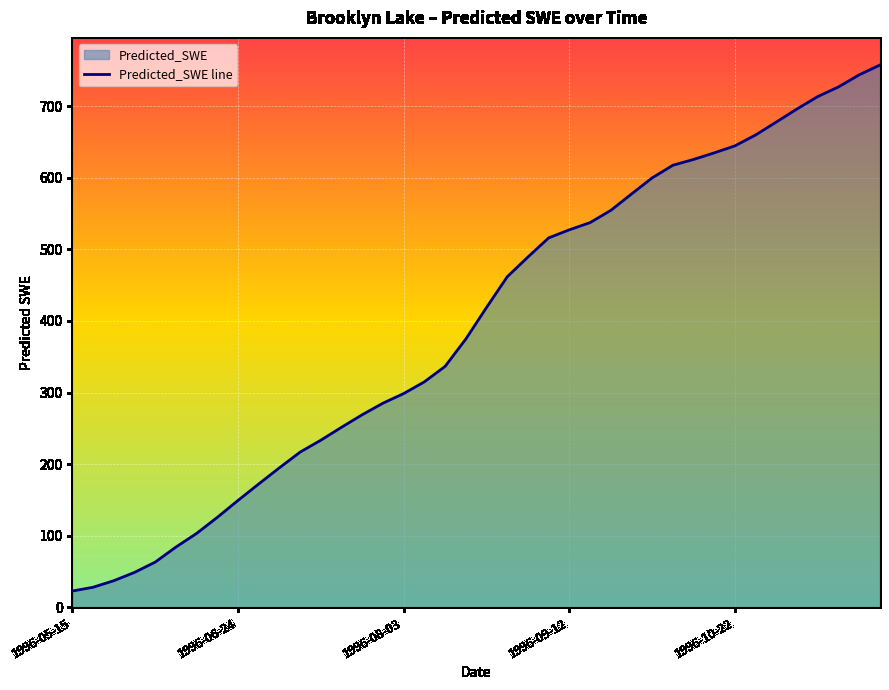

Is it true that the value at 1996-08-03 is 61.2?

False